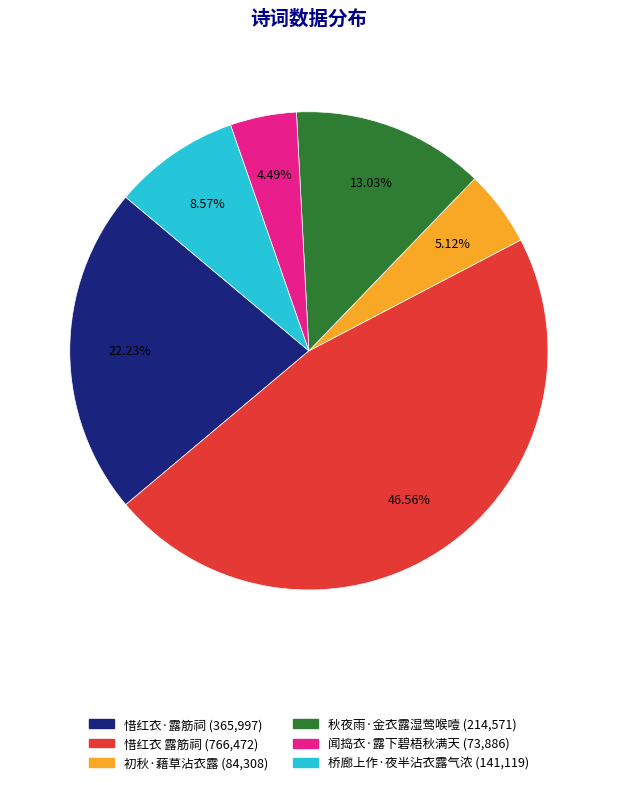

What percentage do 桥廊上作·夜半沾衣露气浓 and 惜红衣 露筋祠 together represent?

55.1%